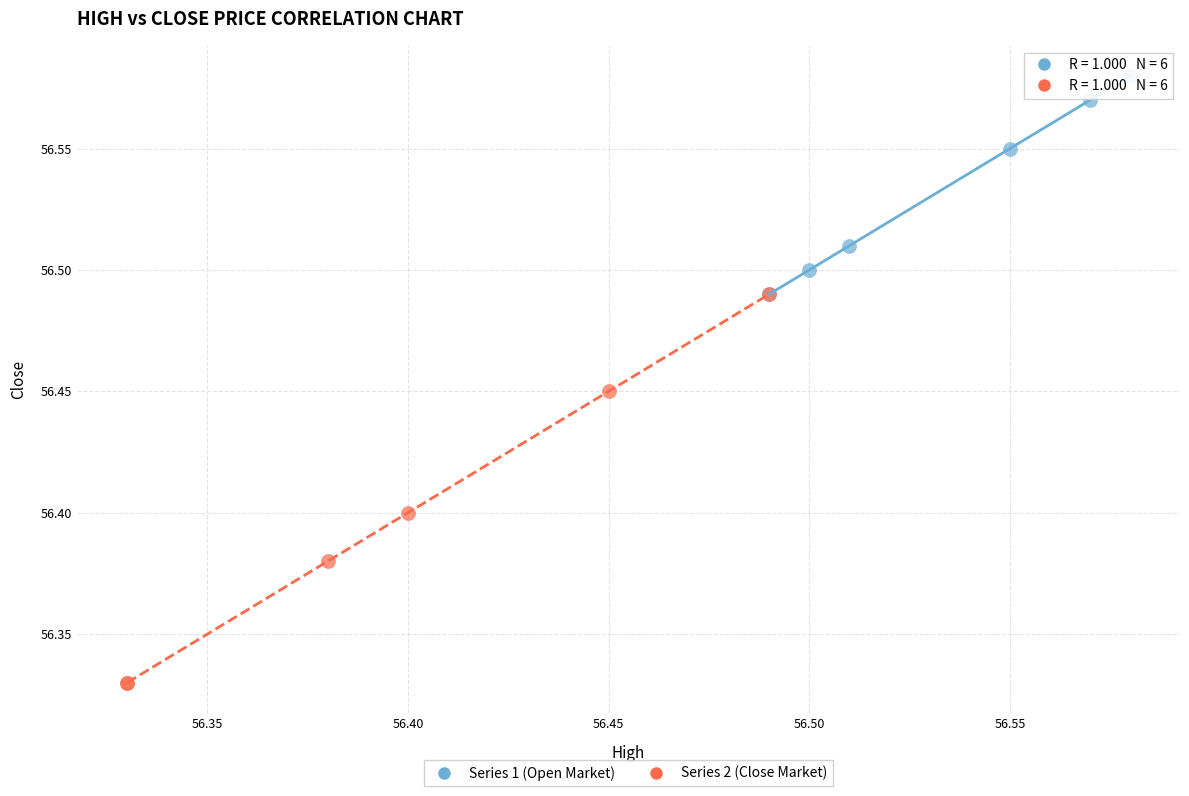

Which series has the largest Y range (max minus min)?

Series 2 (Close Market)